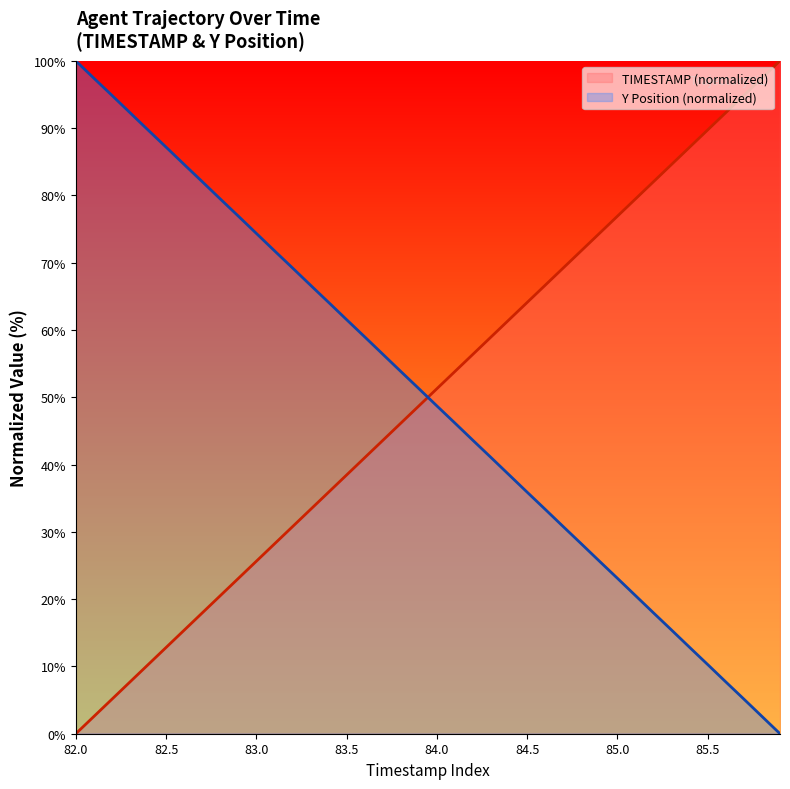

What is the difference between the maximum and minimum values in the Y series?

100.0